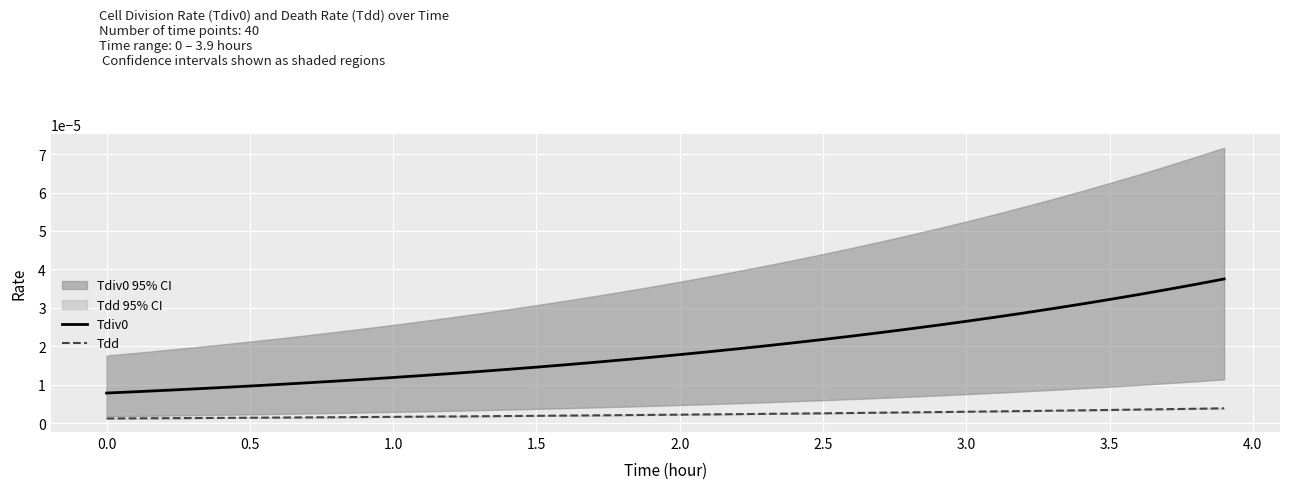

True or false: Tdd and Tdiv0 intersect in this chart.

False